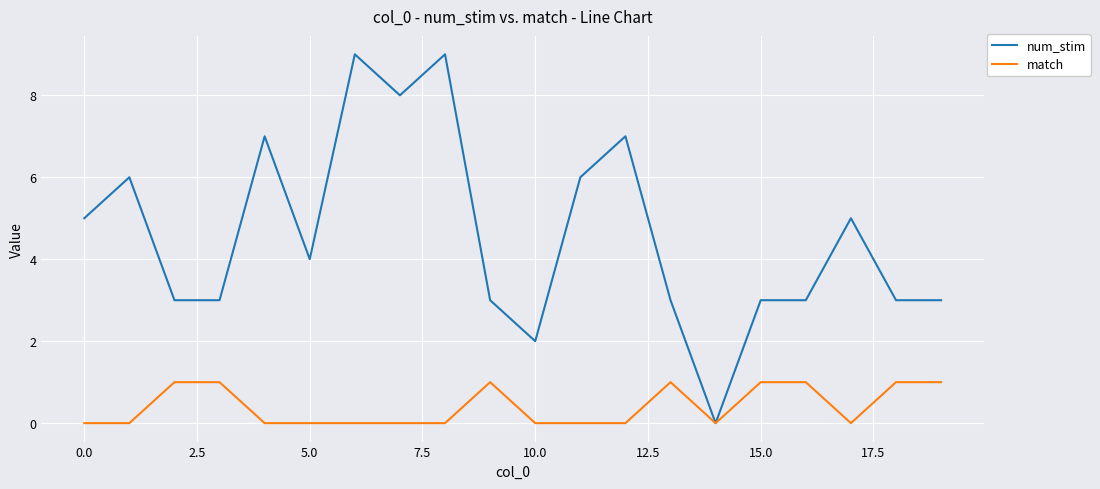

True or false: num_stim has more than 0 points higher than both neighbors.

True